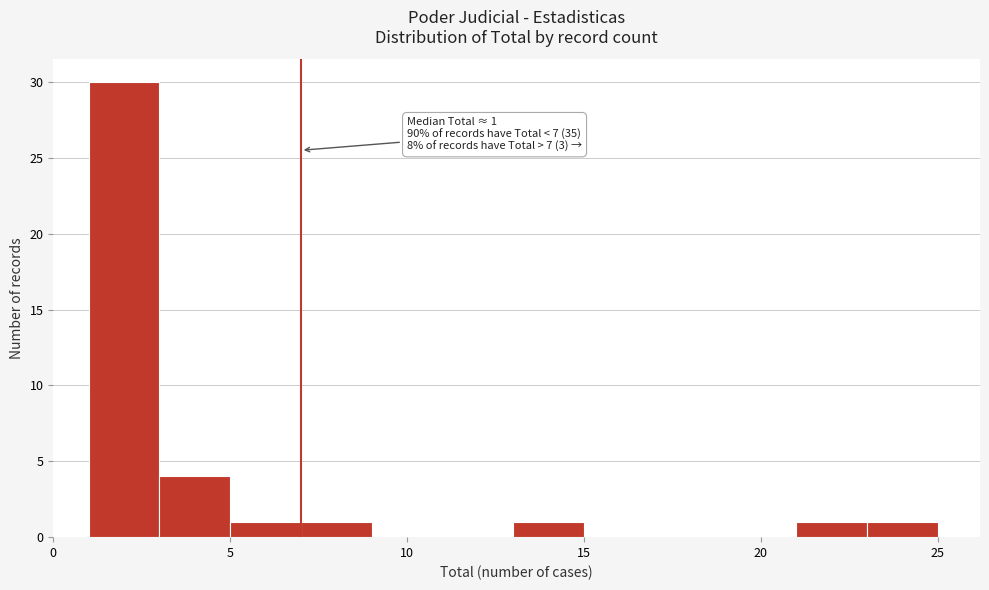

Over which range of the x-axis is the bar tallest?

1 to 3